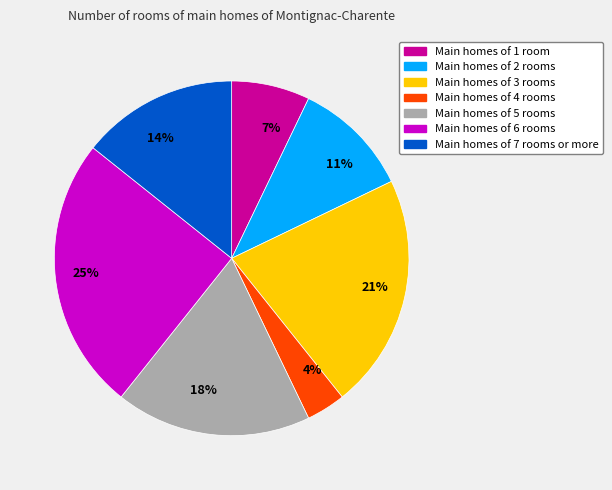

True or false: 18% accounts for 18% of the total.

True